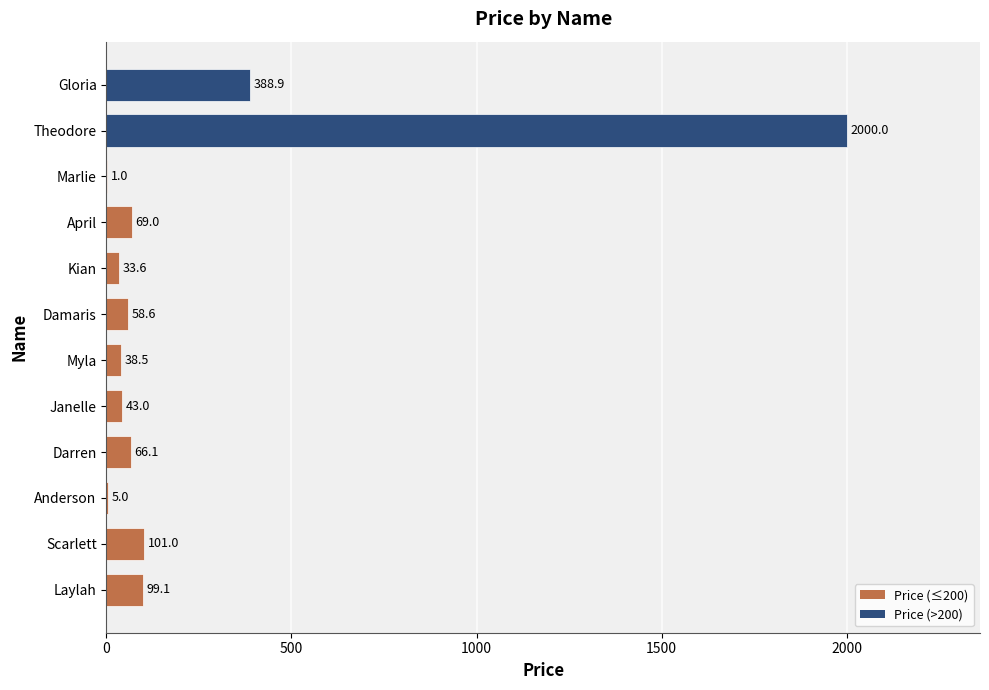

Reading top to bottom, extract all data points from this chart.

Gloria=388.9	Theodore=2000.0	Marlie=1.0	April=69.0	Kian=33.6	Damaris=58.6	Myla=38.5	Janelle=43.0	Darren=66.1	Anderson=5.0	Scarlett=101.0	Laylah=99.1